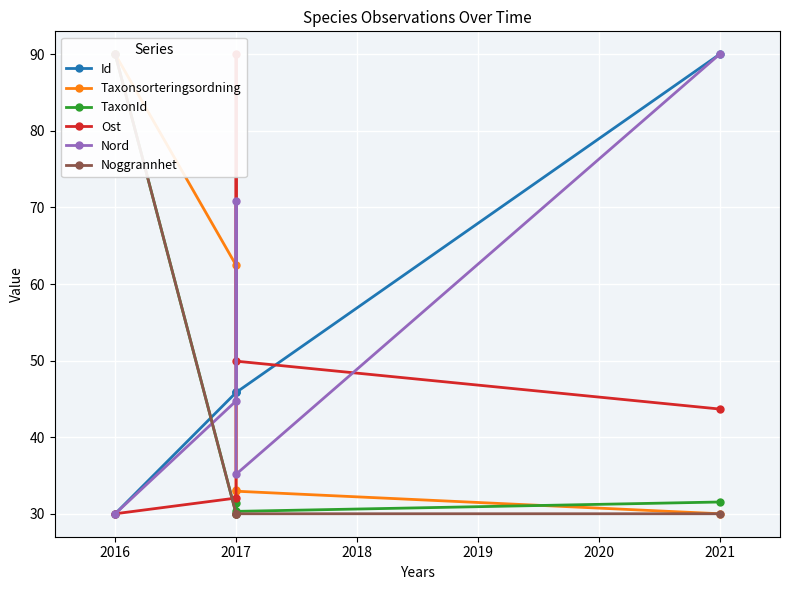

Reading left to right, what are all the values shown in this chart?

Id: 30.0	45.8	45.8	45.8	90.0
Taxonsorteringsordning: 90.0	62.4	33.1	32.9	30.0
TaxonId: 90.0	30.0	31.5	30.3	31.5
Ost: 30.0	32.1	90.0	49.9	43.7
Nord: 30.0	44.7	70.8	35.2	90.0
Noggrannhet: 90.0	30.0	30.0	30.0	30.0